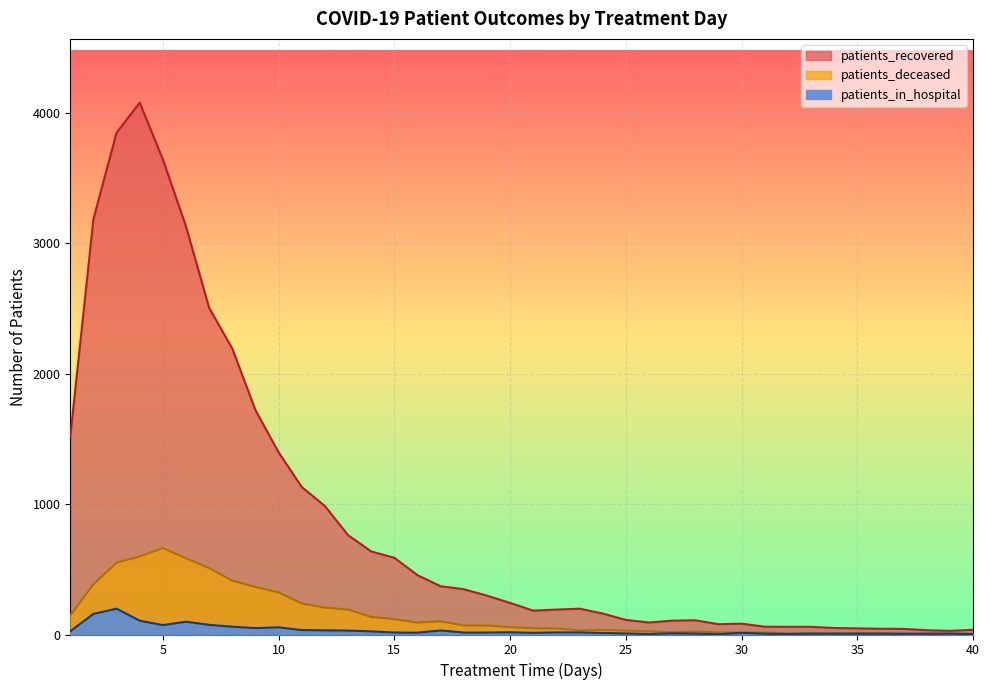

What is the smallest value displayed?

2